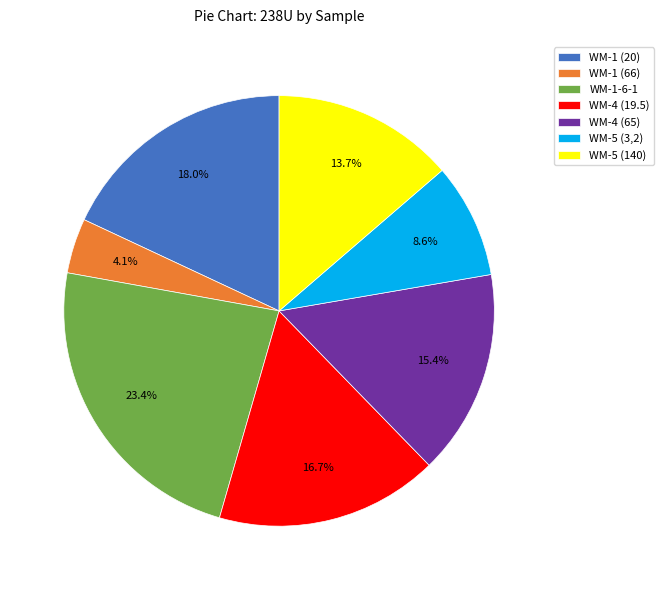

How many segments does this pie chart have?

7